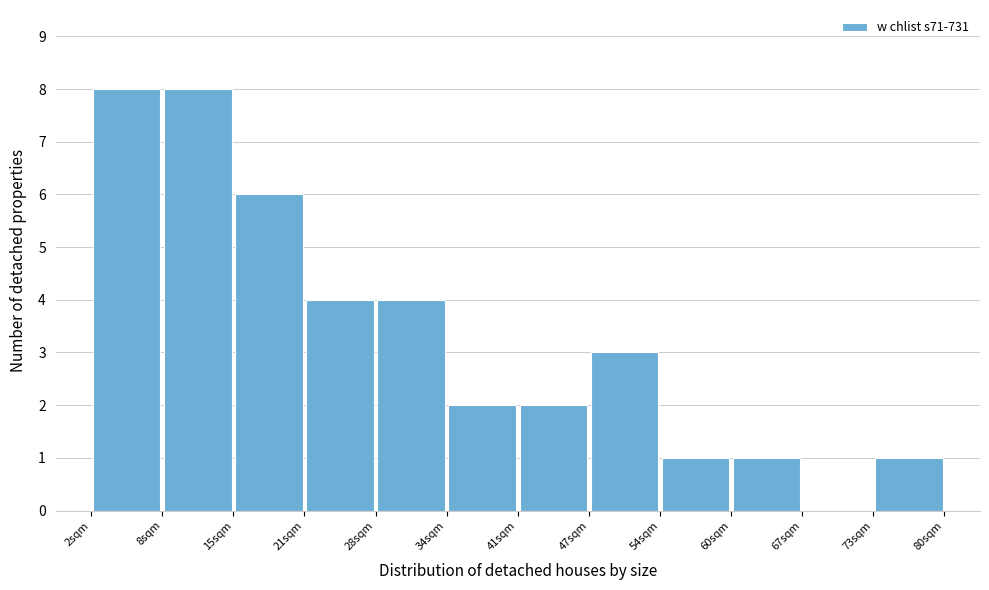

Reading left to right, list every bar in this chart as the range it spans on the x-axis followed by its height. Neither the bar edges nor the heights are printed on the chart, so give them approximately, as read against the axes.

2.0 to 8.5: 8
8.5 to 15.0: 8
15.0 to 21.5: 6
21.5 to 28.0: 4
28.0 to 34.5: 4
34.5 to 41.0: 2
41.0 to 47.5: 2
47.5 to 54.0: 3
54.0 to 60.5: 1
60.5 to 67.0: 1
67.0 to 73.5: 0
73.5 to 80.0: 1